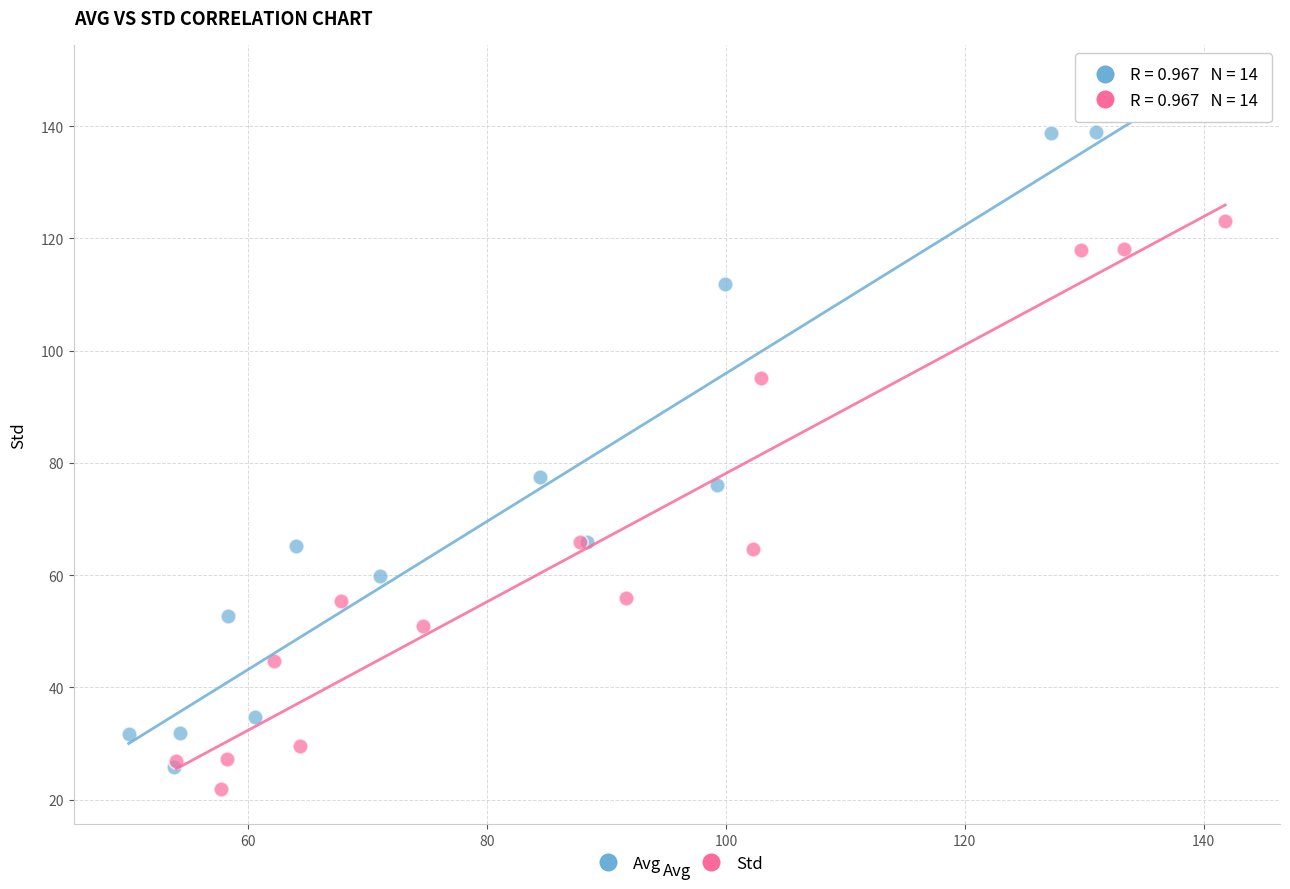

Which series has the widest spread of Y values?

Avg